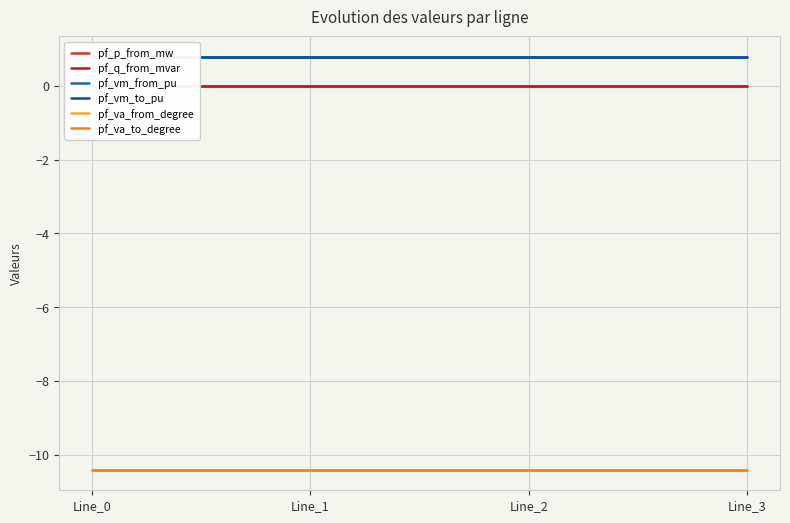

True or false: pf_vm_from_pu and pf_va_from_degree intersect in this chart.

False